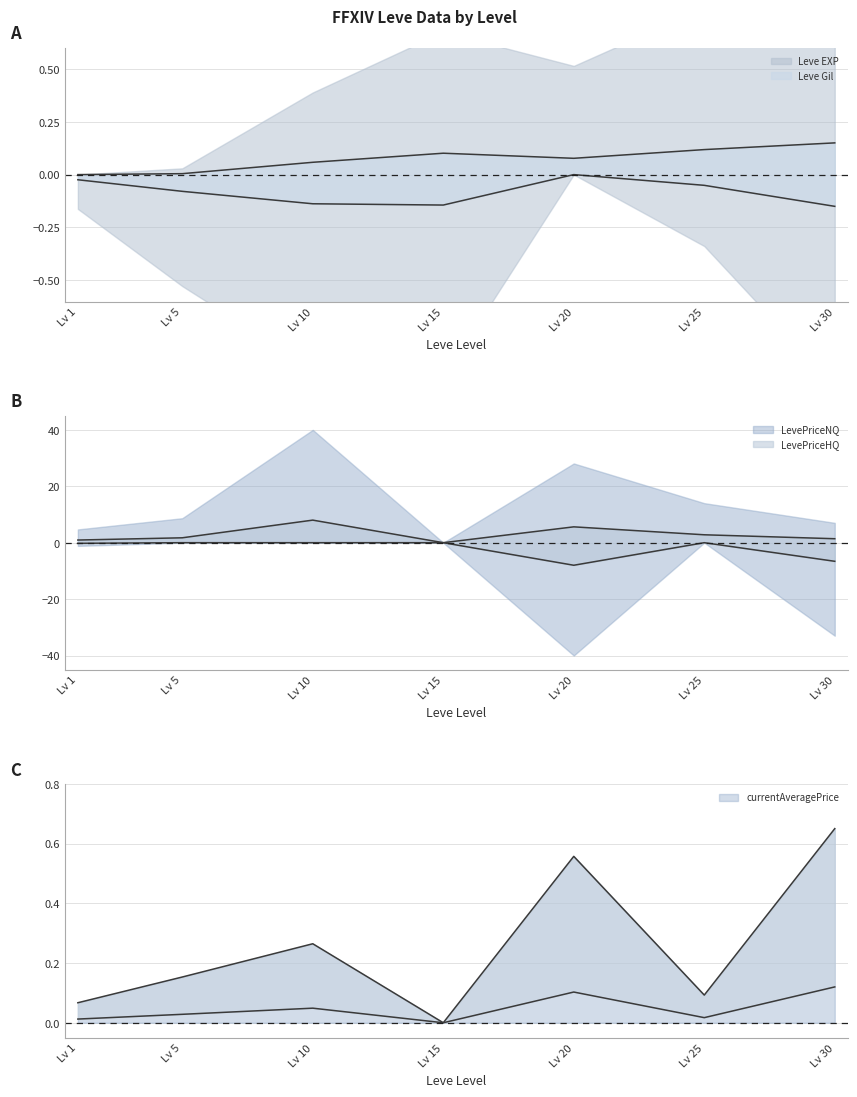

Which series has the widest spread of values?

LevePriceNQ